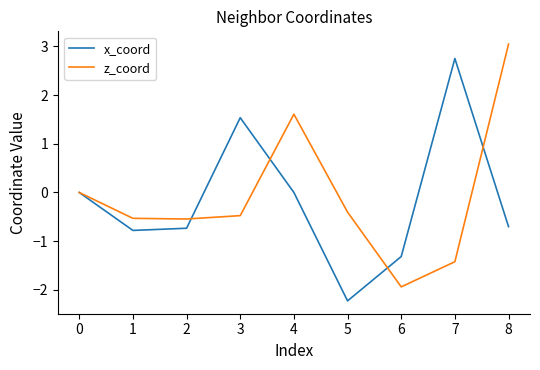

The value of z_coord at 4 is 2.8. True or false?

False